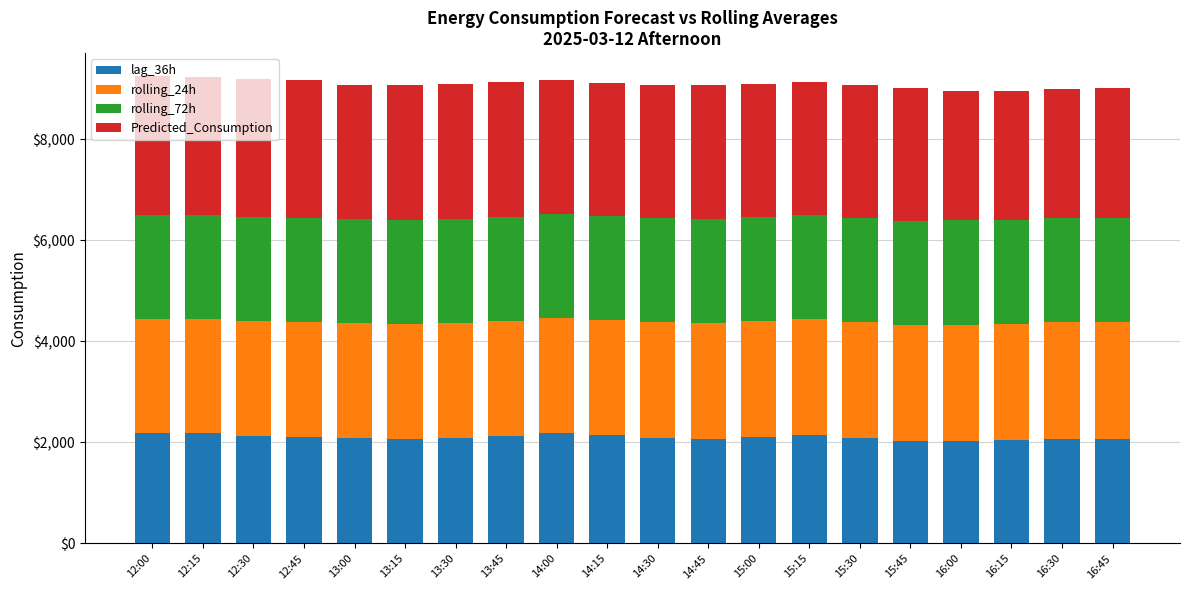

What is the sum of the lag_36h values at 13:15 and 15:30?

4156.0